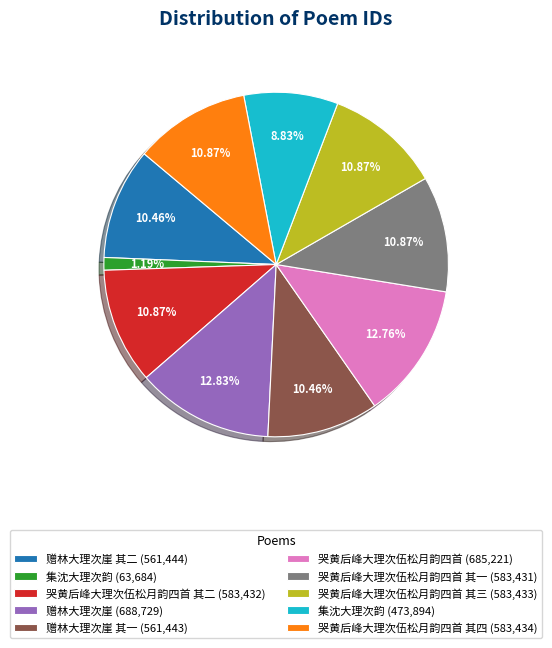

How many slices are in this pie chart?

10